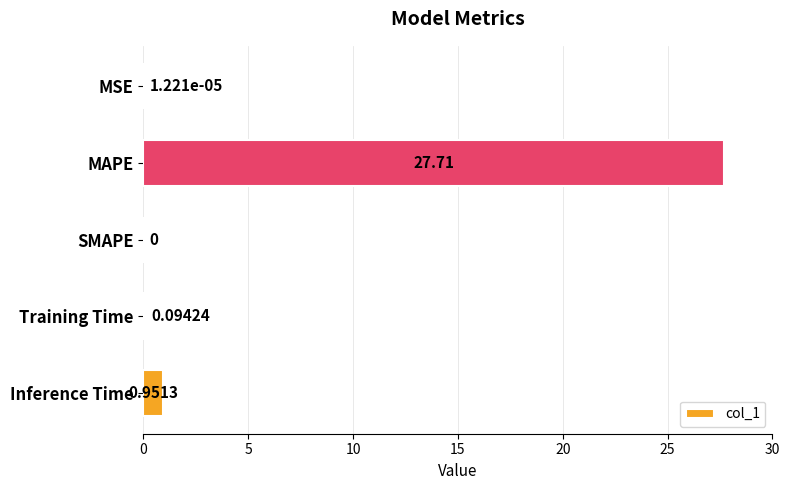

At which label is the value closest to 13?

Inference Time